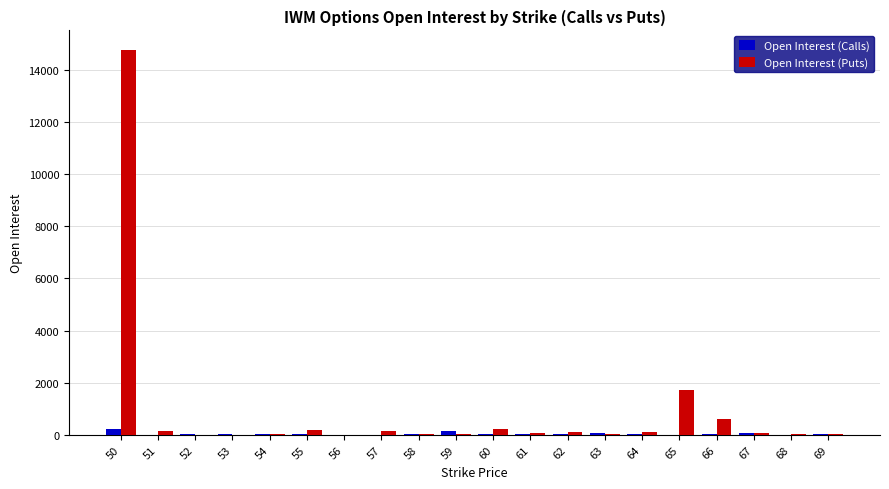

What is the greatest value displayed?

14784